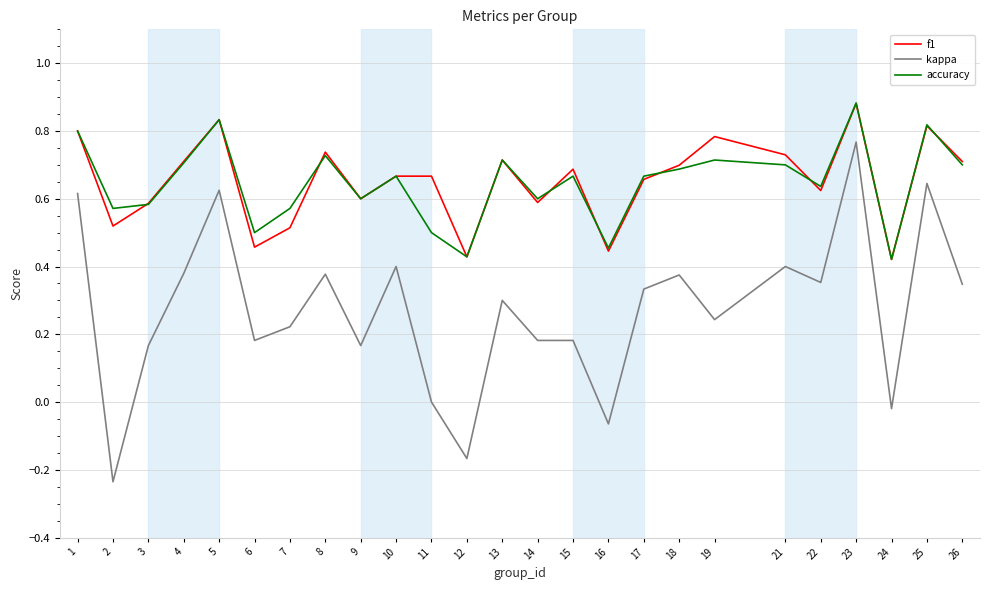

At which label does accuracy reach its peak?

23